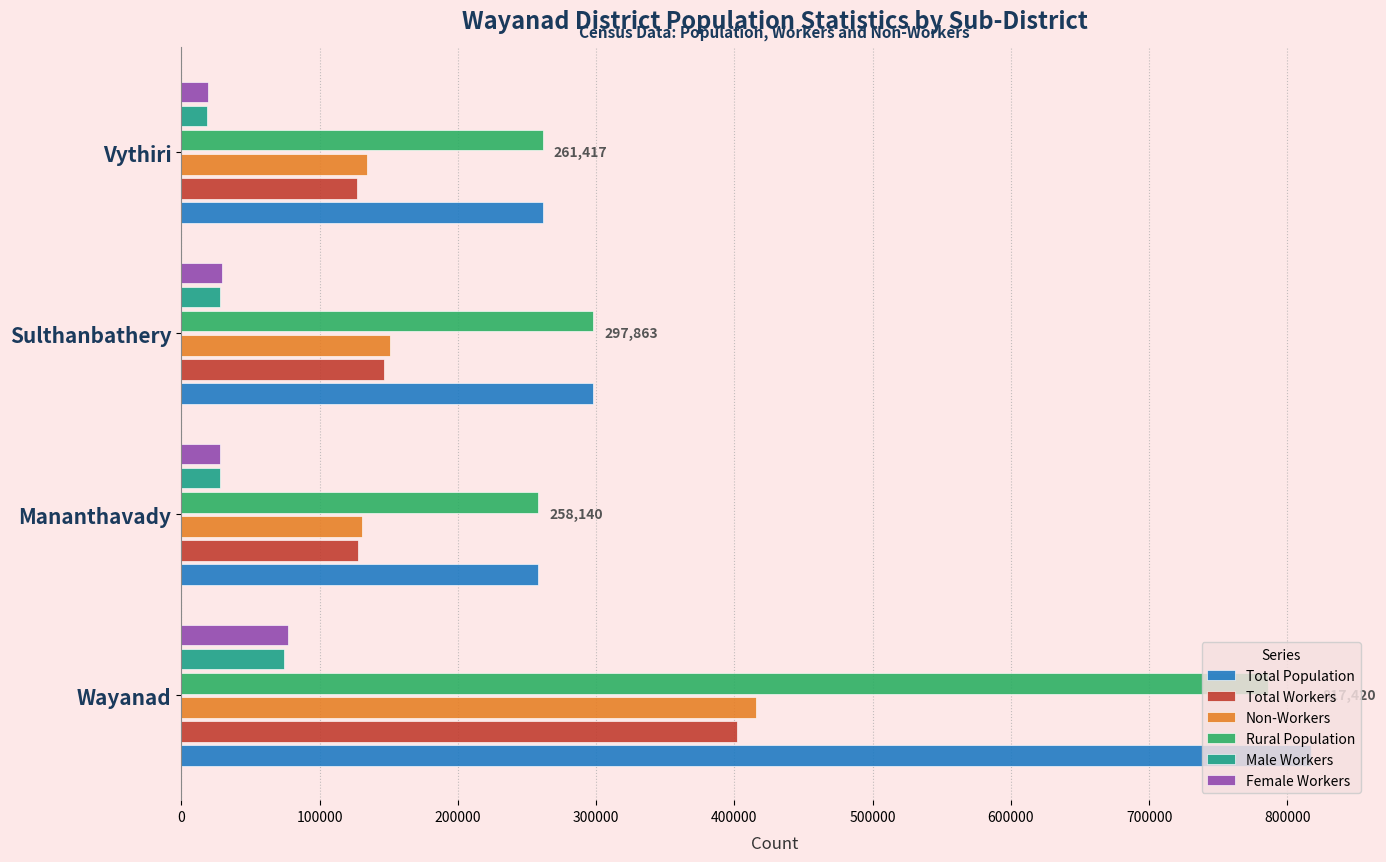

What are all the series names shown in the legend?

Total Population, Total Workers, Non-Workers, Rural Population, Male Workers, Female Workers